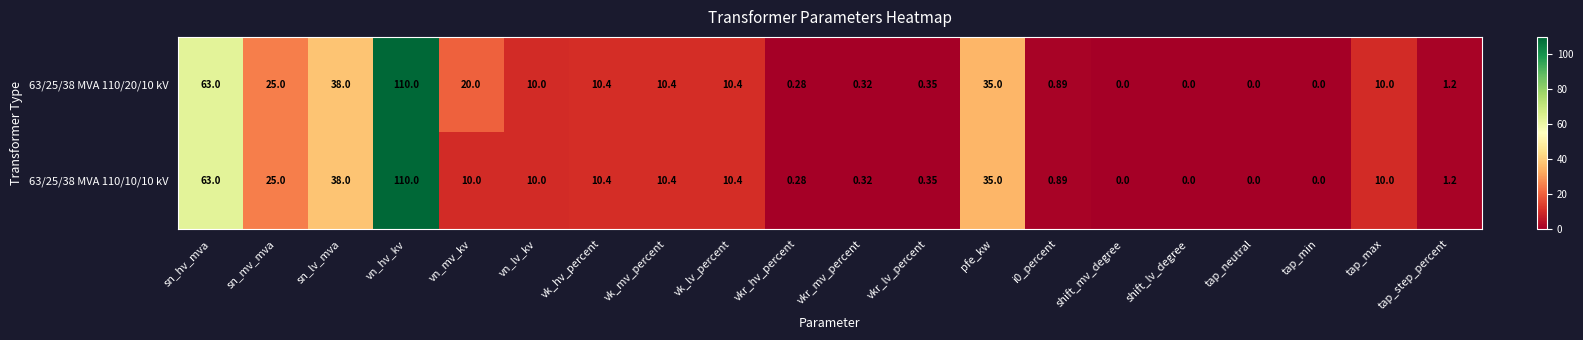

Where does the 63/25/38 MVA 110/20/10 kV series first go above 10?

sn_hv_mva